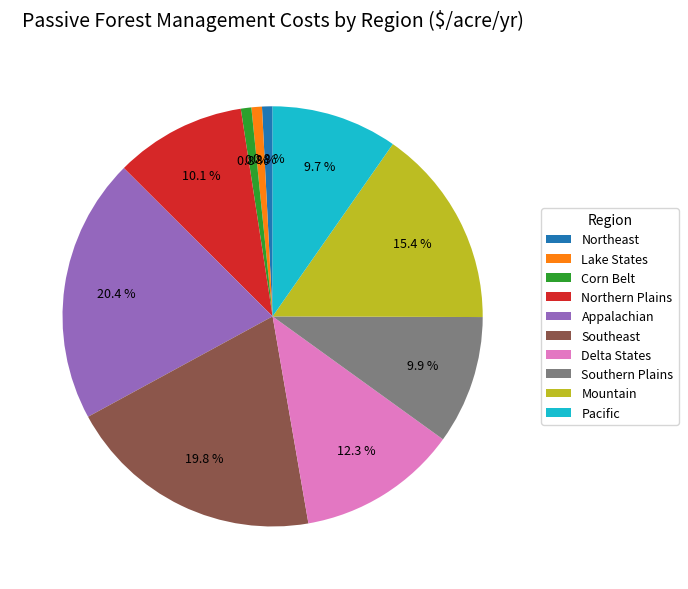

To the nearest percent, what percentage of the pie is Southern Plains?

10%